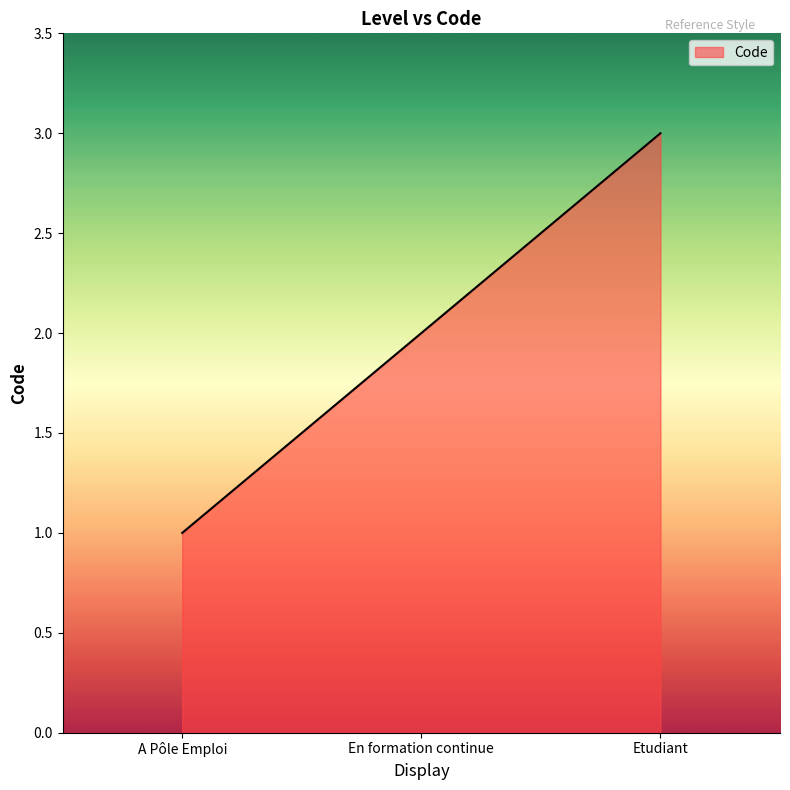

List the labels in order of value, largest first.

Etudiant, En formation continue, A Pôle Emploi